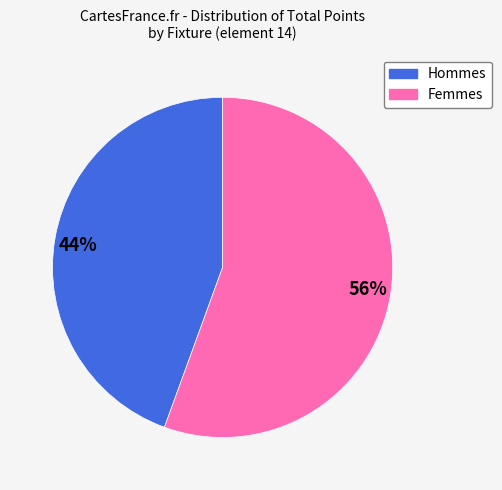

Is 44% the majority of the pie?

No